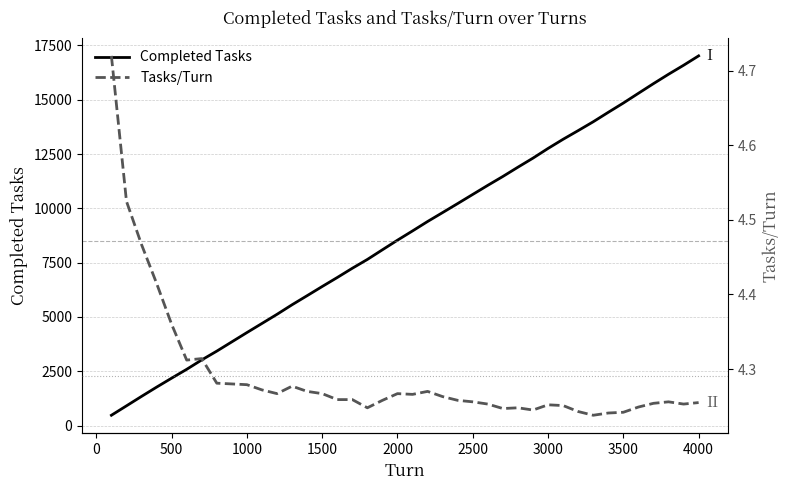

At which label does Completed Tasks reach its peak?

4000